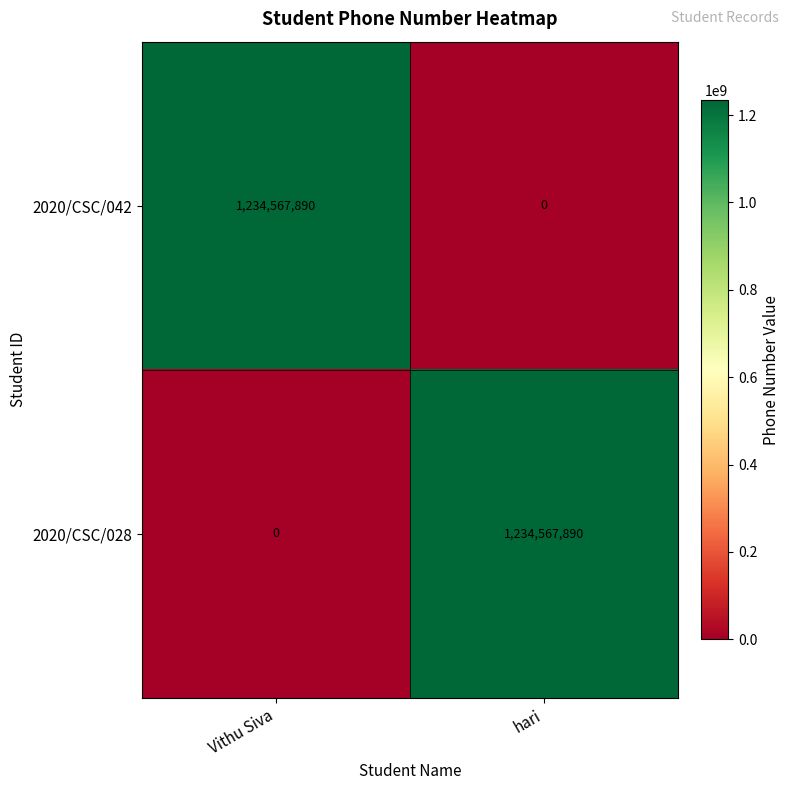

Which category has the lowest value in the 2020/CSC/042 series?

hari